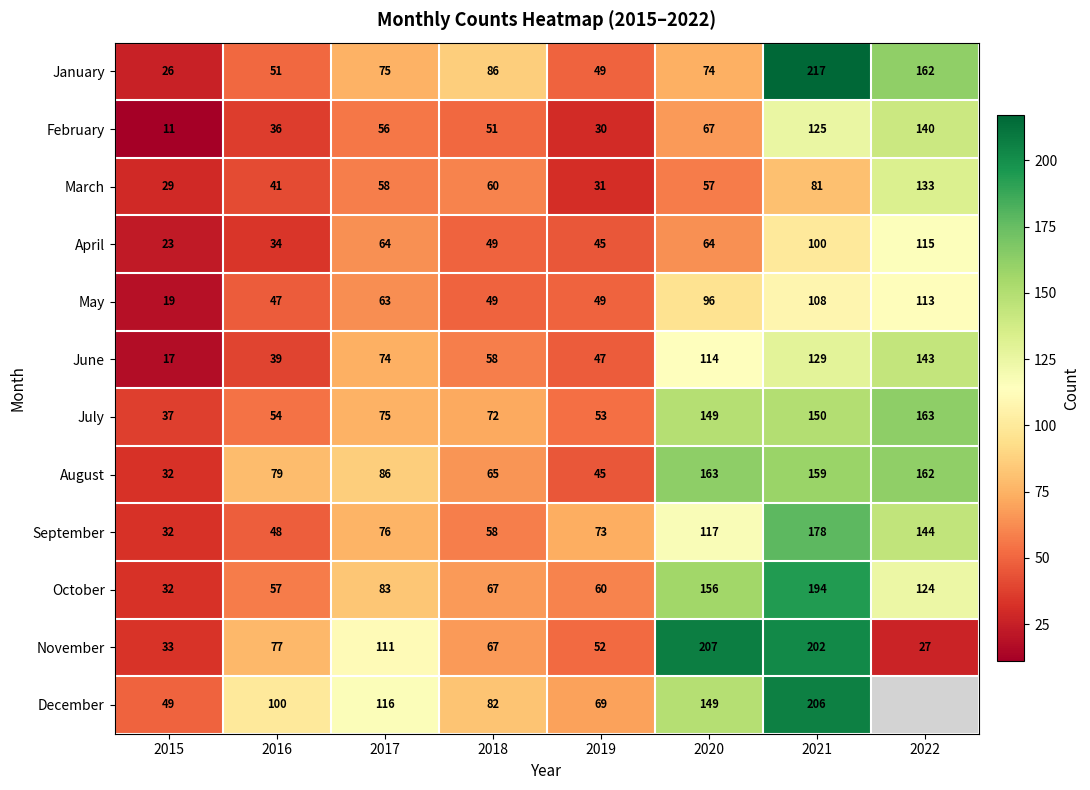

Which category has the lowest value in the February series?

2015